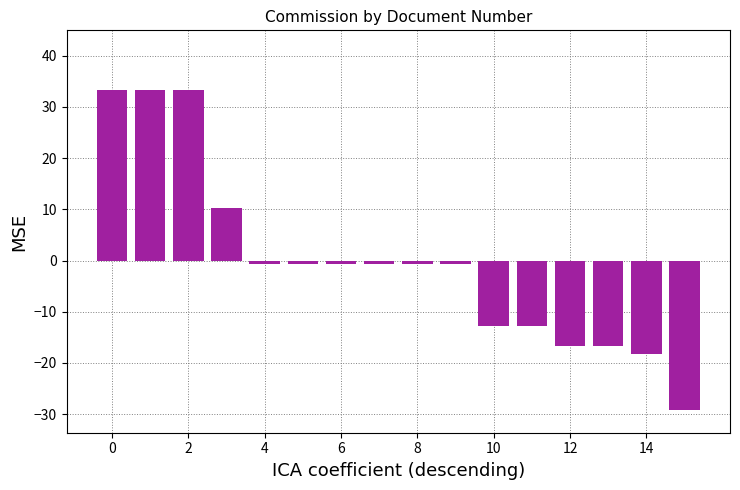

Does the chart contain stacked bars?

No